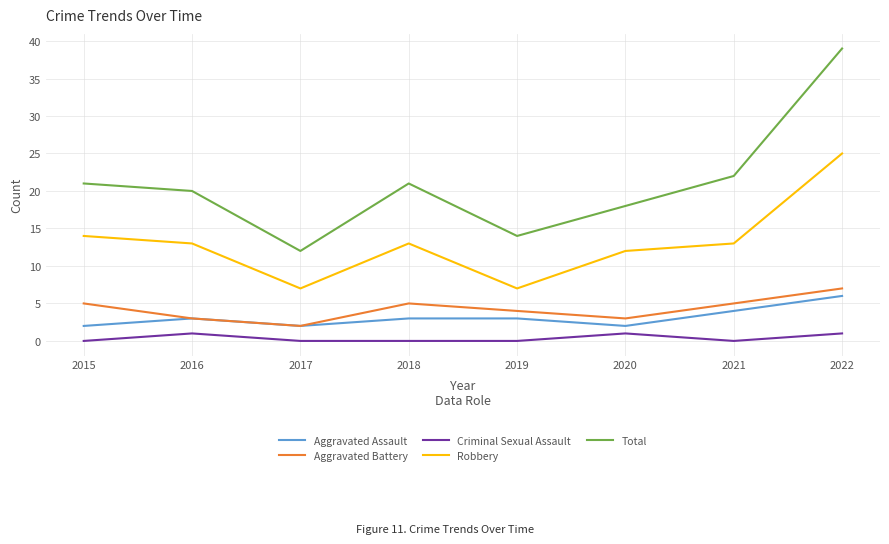

True or false: Robbery and Aggravated Assault cross at least once.

False